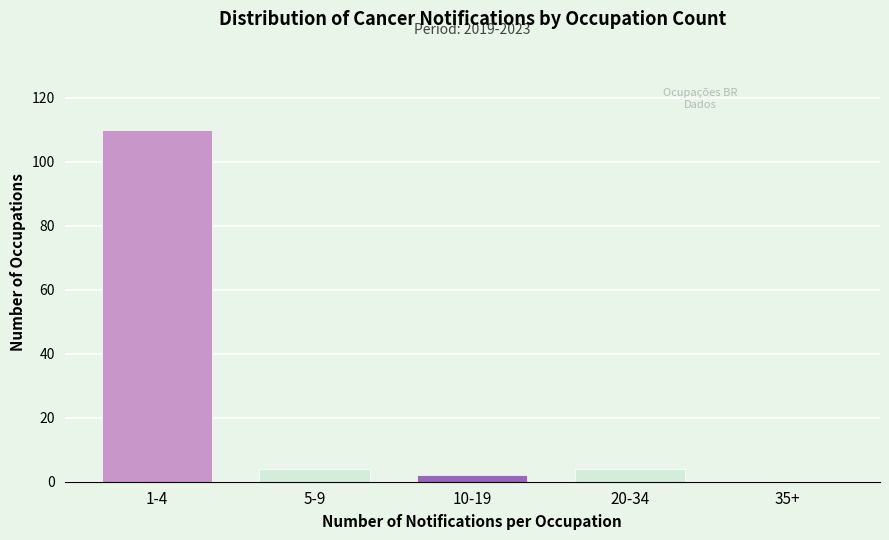

Reading right to left, list all the values displayed in this chart.

35+=0	20-34=4	10-19=2	5-9=4	1-4=110